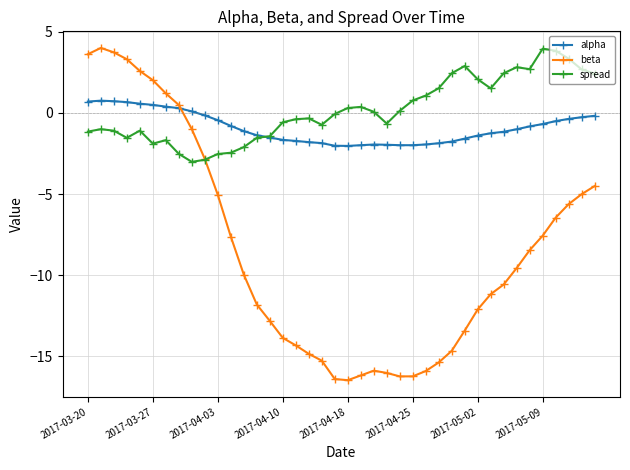

Is this an area chart (filled region under the line)?

No